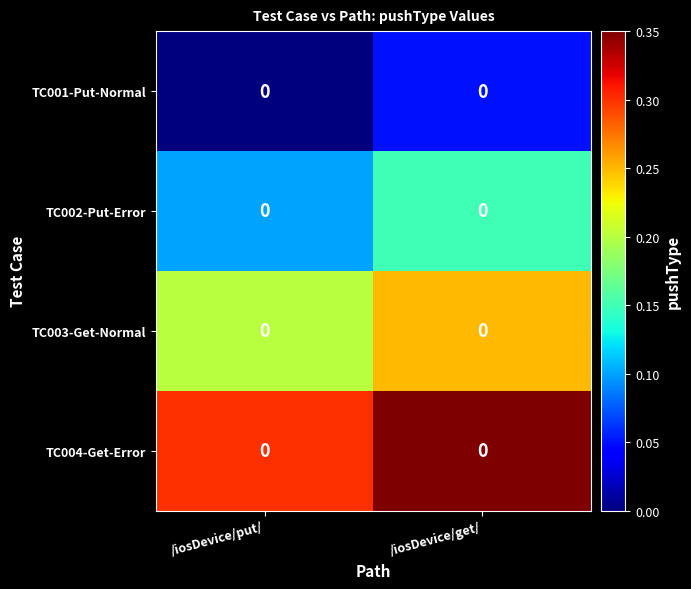

At which label does TC001-Put-Normal reach its peak?

/iosDevice/get/